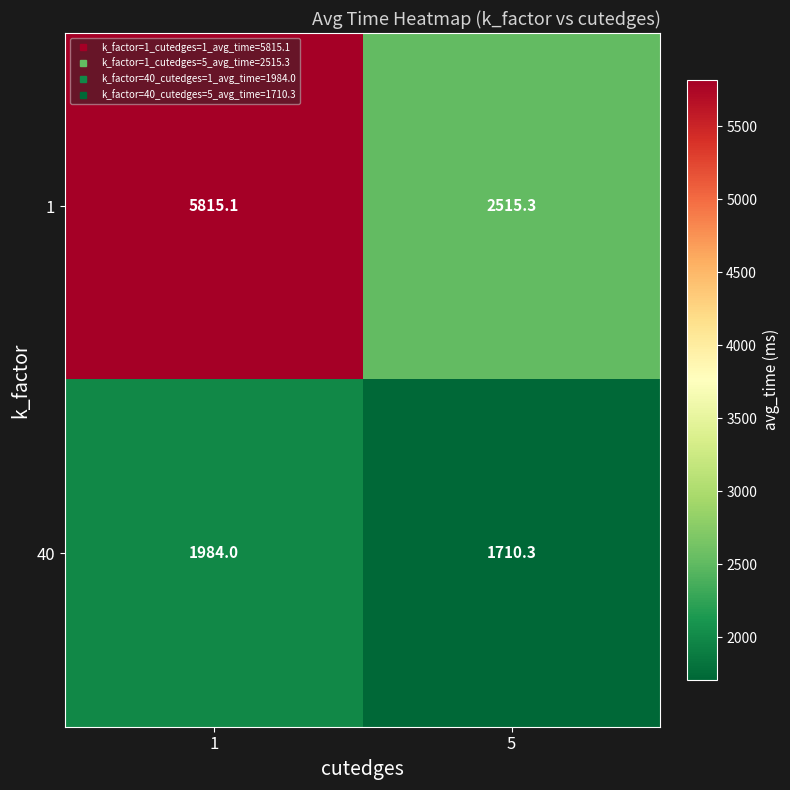

What is the difference between the maximum and minimum values in the 40 series?

273.7